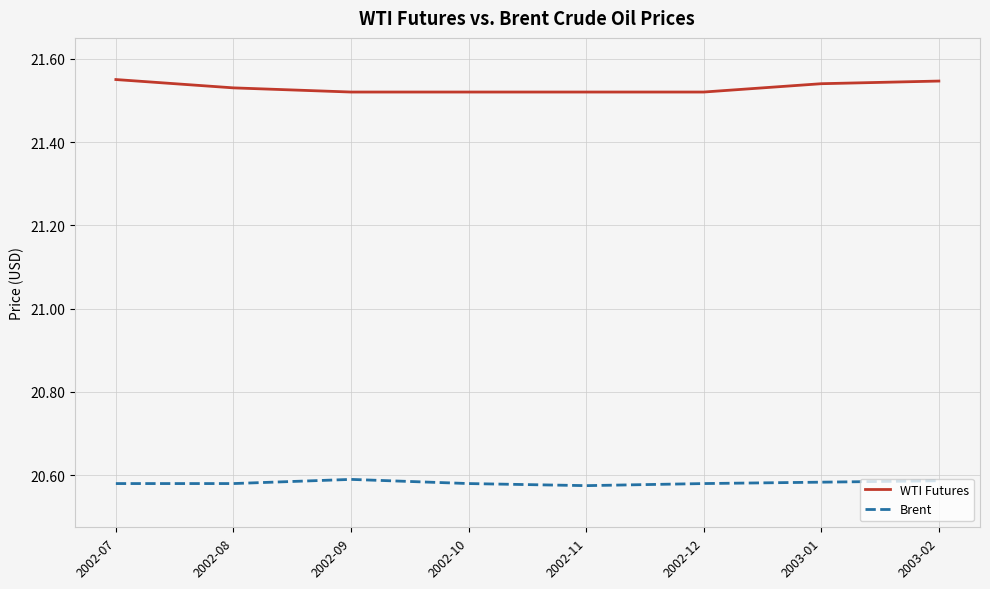

List the series in order of their overall mean, highest first.

WTI Futures, Brent